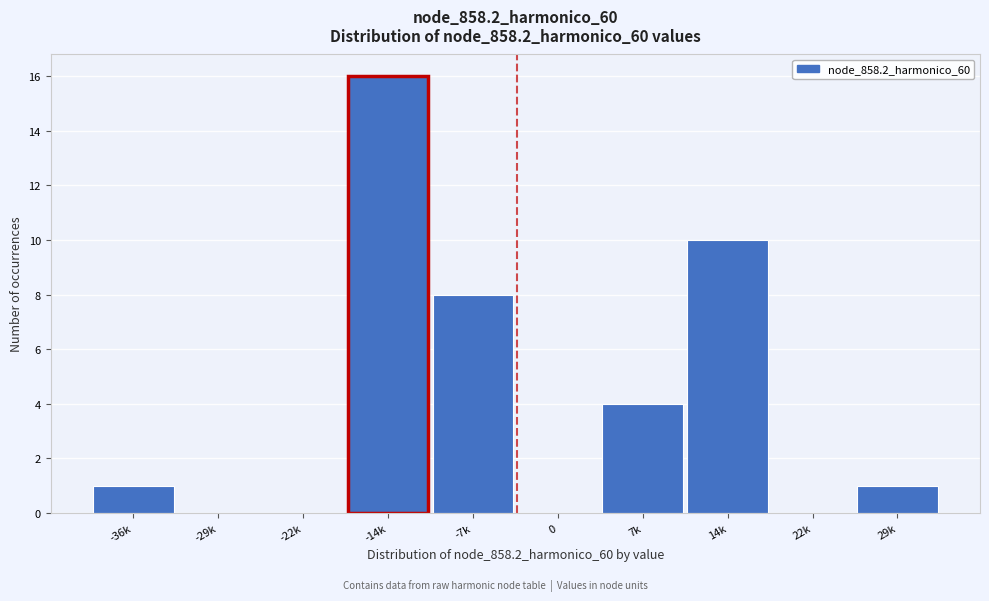

Reading left to right, extract all data points from this chart.

-36k=1	-29k=0	-22k=0	-14k=16	-7k=8	0=0	7k=4	14k=10	22k=0	29k=1